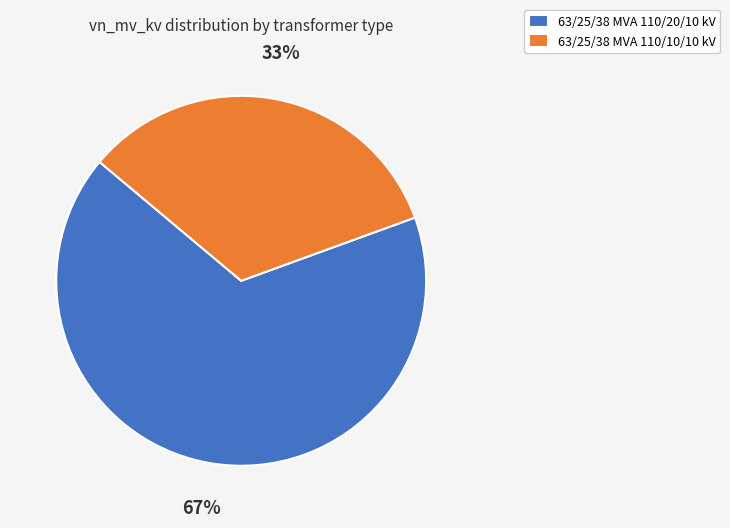

Count the number of slices in the pie.

2